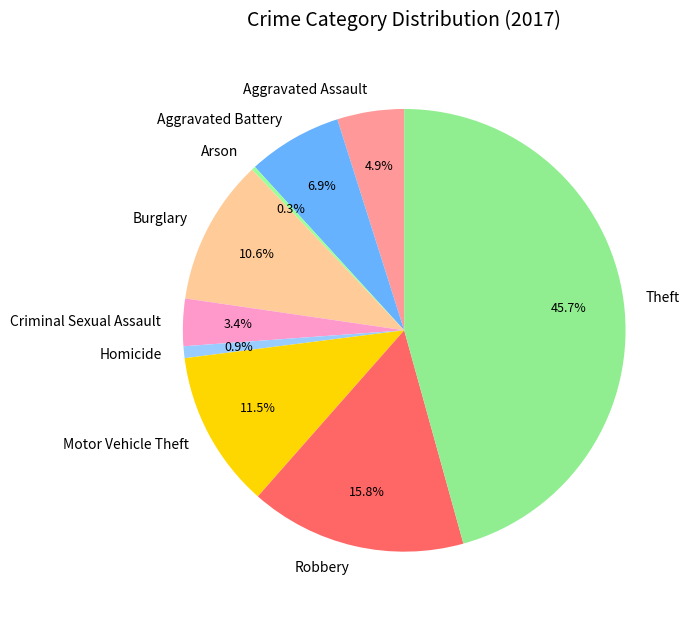

Which slice is the smallest?

Arson